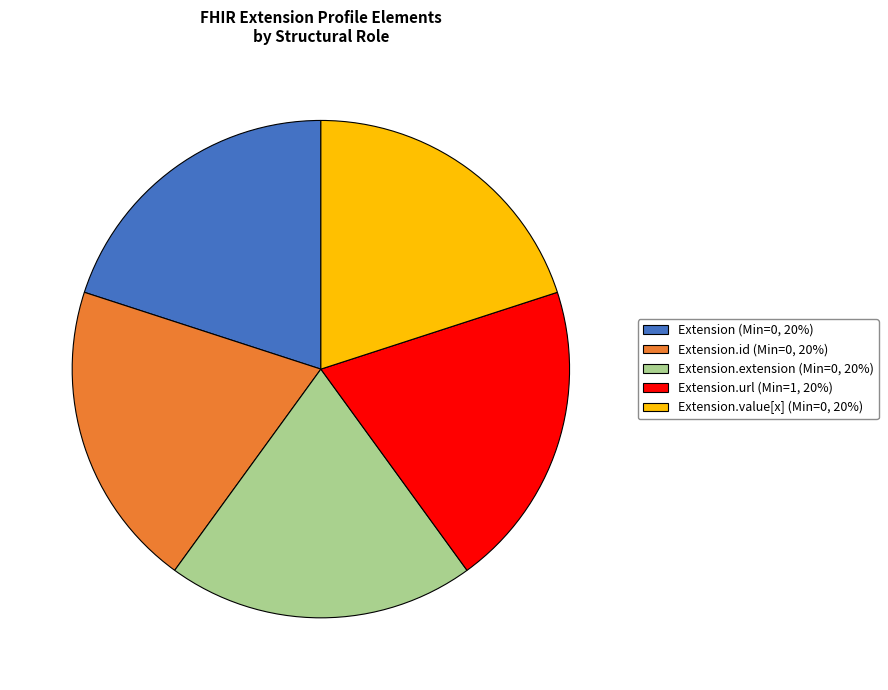

Is there any slice that represents more than half of the pie?

No